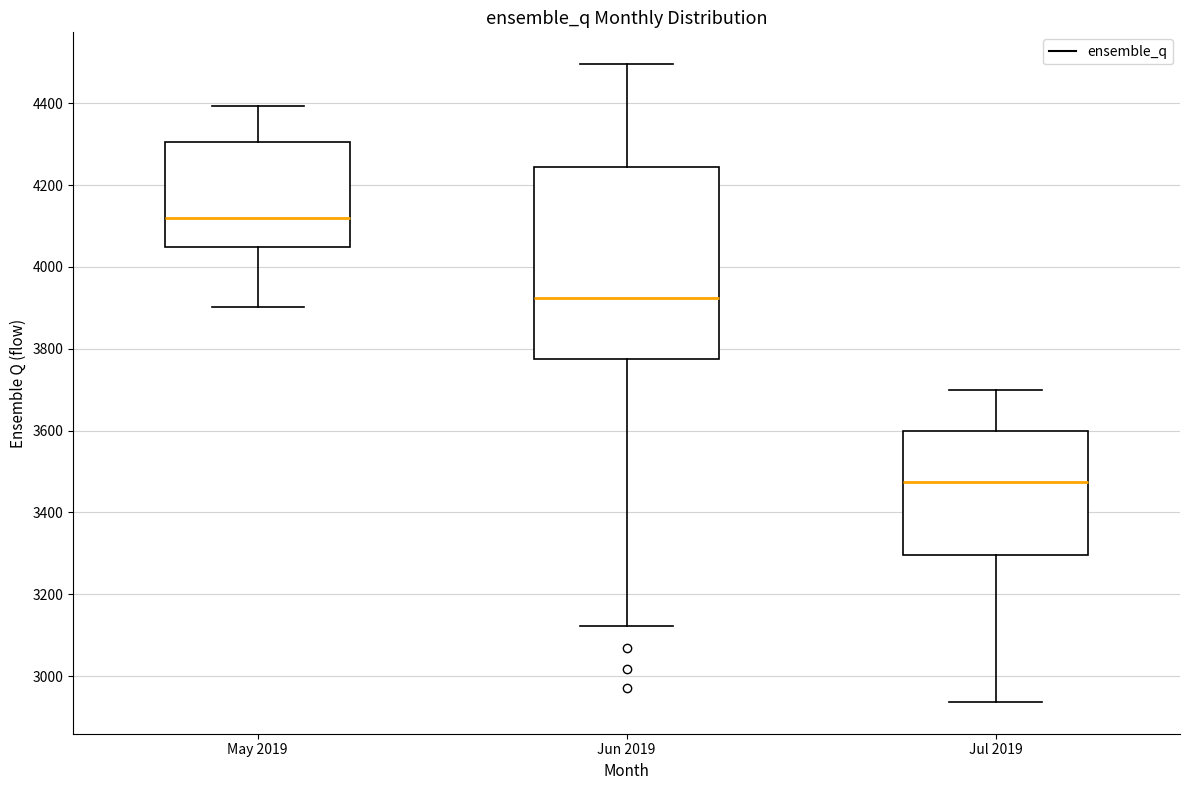

Comparing the boxes themselves (not the whiskers), which one is the tallest?

Jun 2019